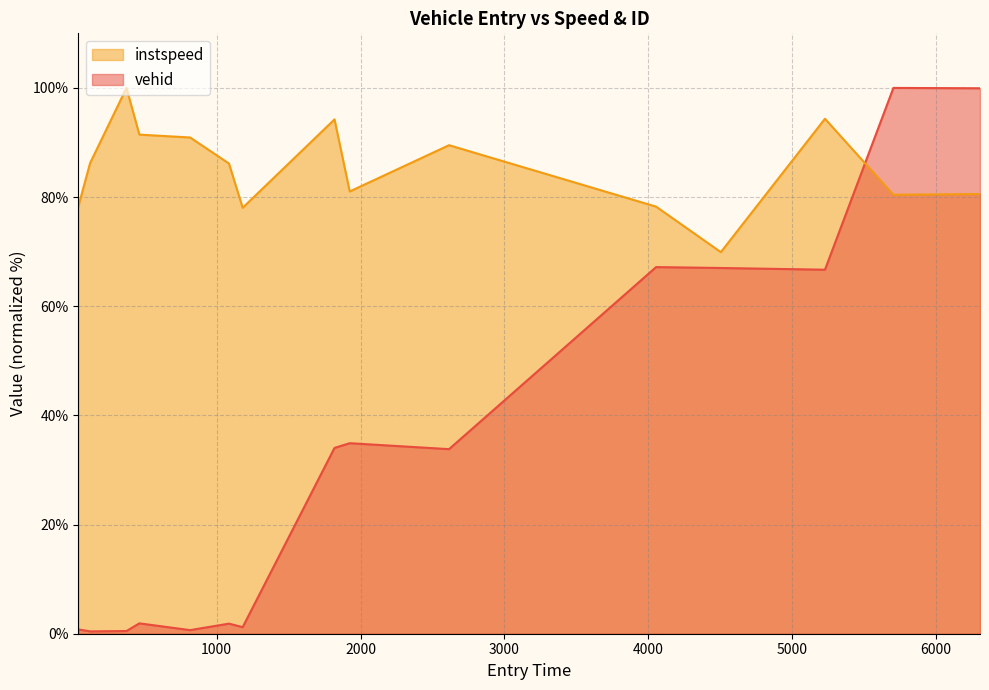

List the labels in order of instspeed value, largest first.

372.6788893214624, 5229.359616999689, 1819.2282703762776, 462.2264744119723, 815.273393768945, 2615.4950970541518, 119.58693083874125, 1085.2352126438734, 1924.9155811405105, 6307.380999331052, 5705.216055778338, 37.61529780632152, 4055.104577210019, 1180.648239776369, 4505.3493240702255